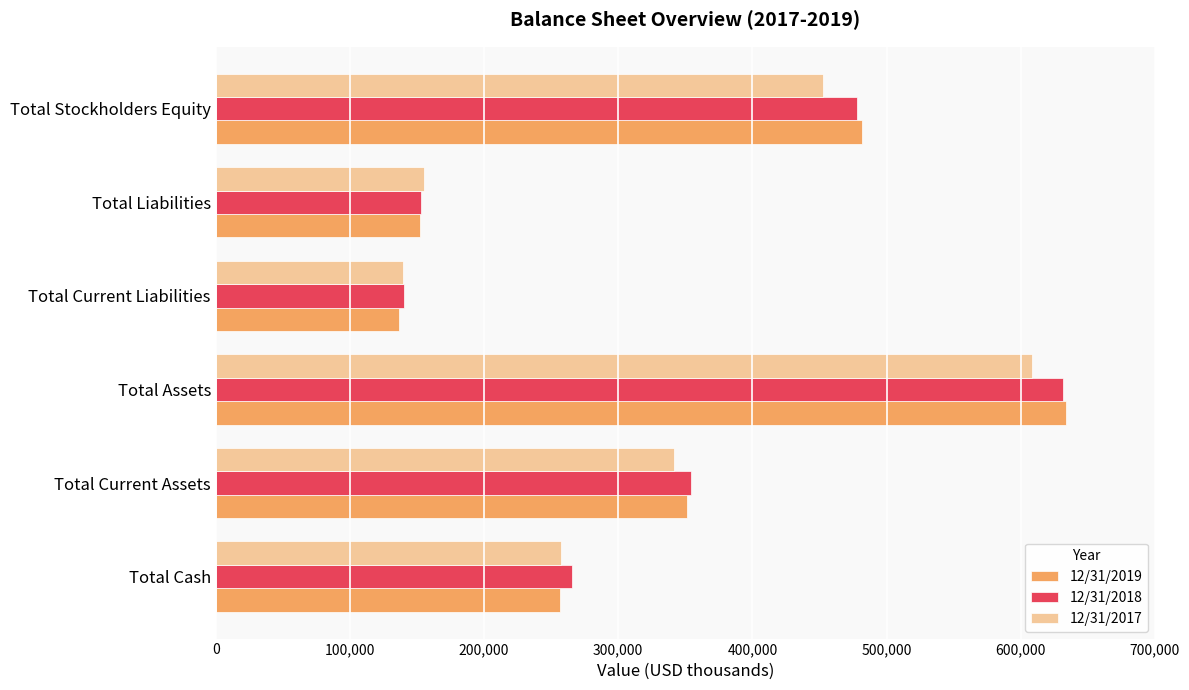

At which category is the sum across all series the highest?

Total Assets